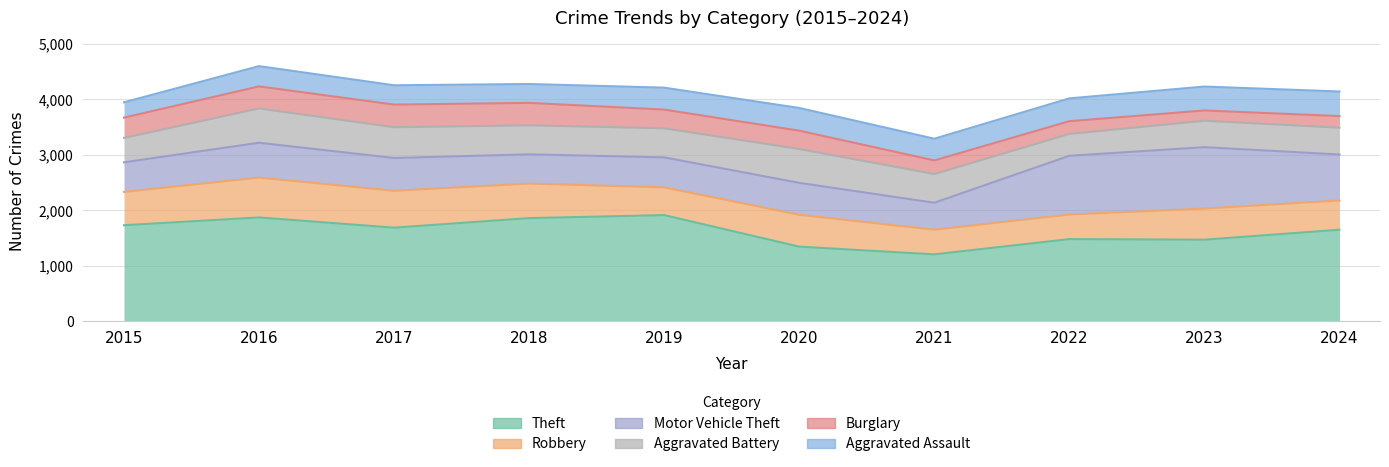

The value of Theft at 2017 is 672. True or false?

False